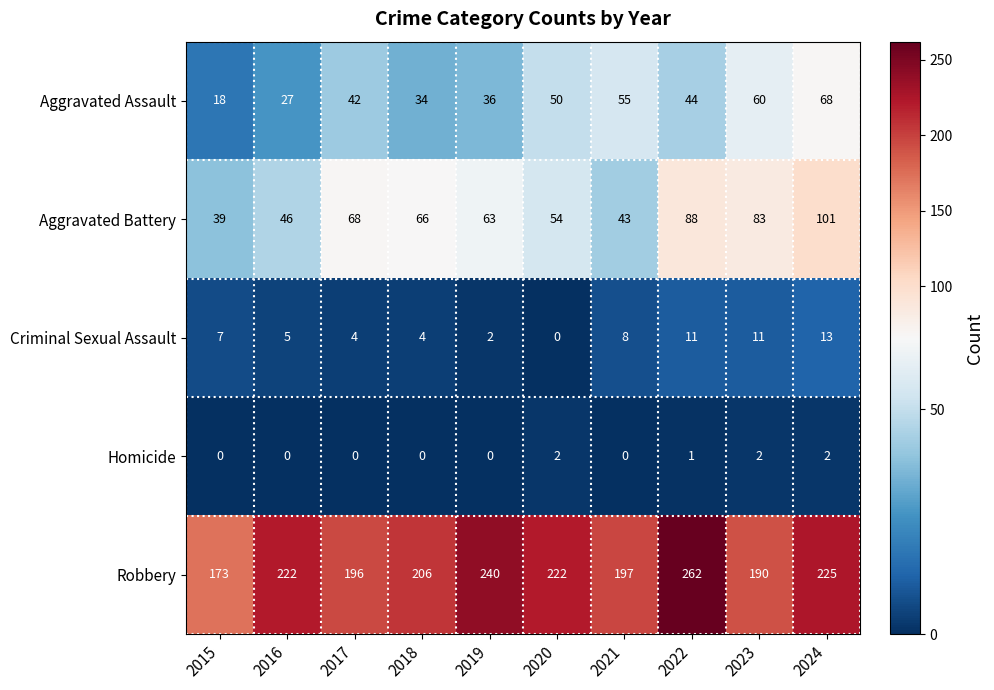

Which series has the widest spread of values?

Robbery